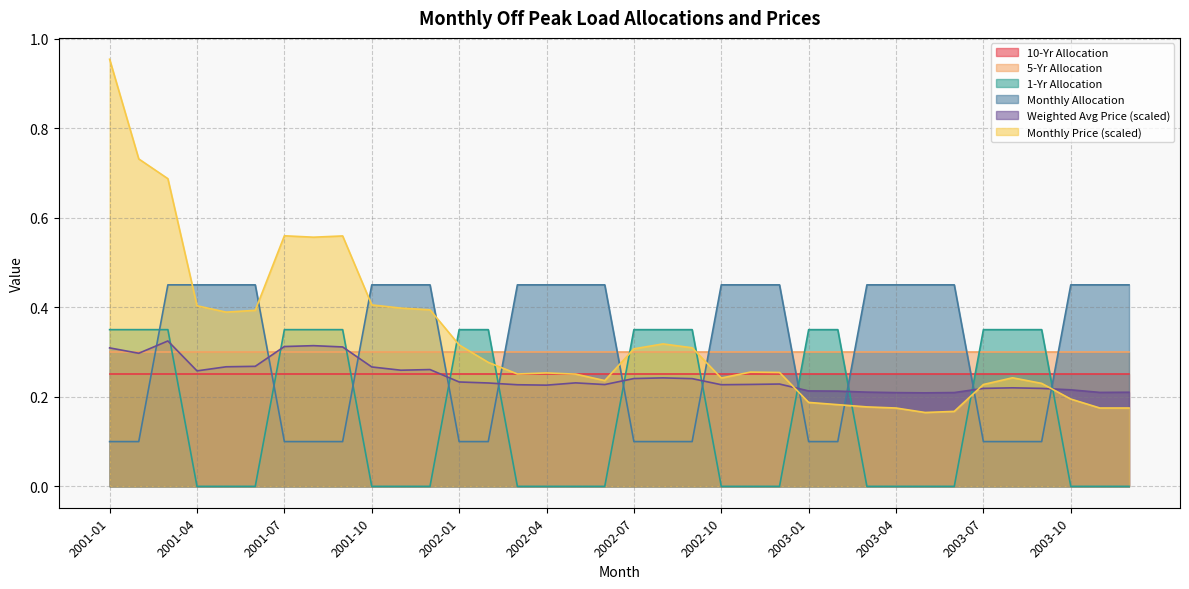

After their last crossing, which series has the higher values: Monthly Price (scaled) or 1-Yr Allocation?

Monthly Price (scaled)